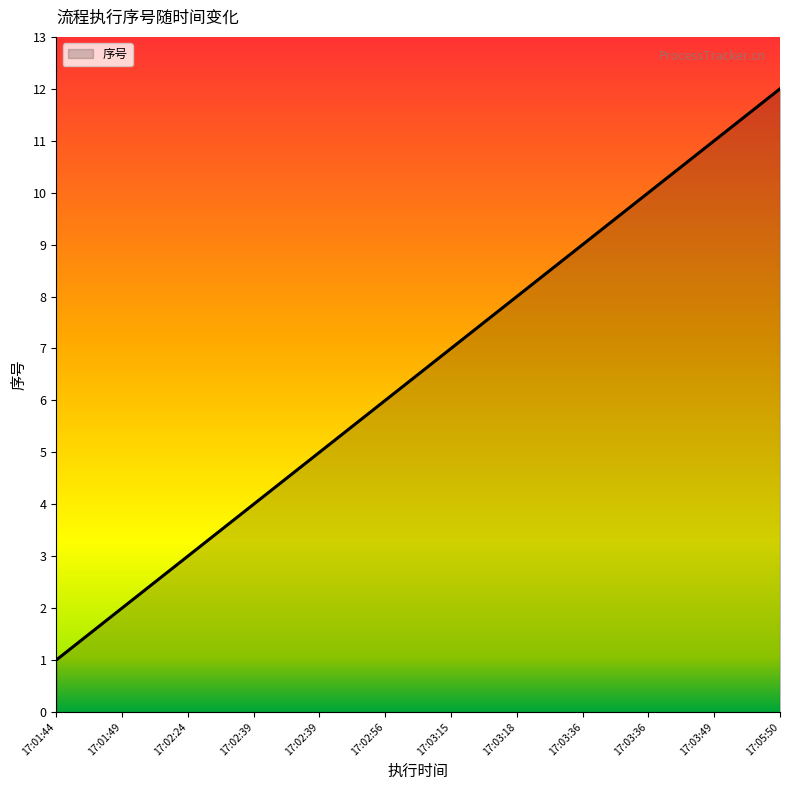

Does the chart have visible grid lines?

No